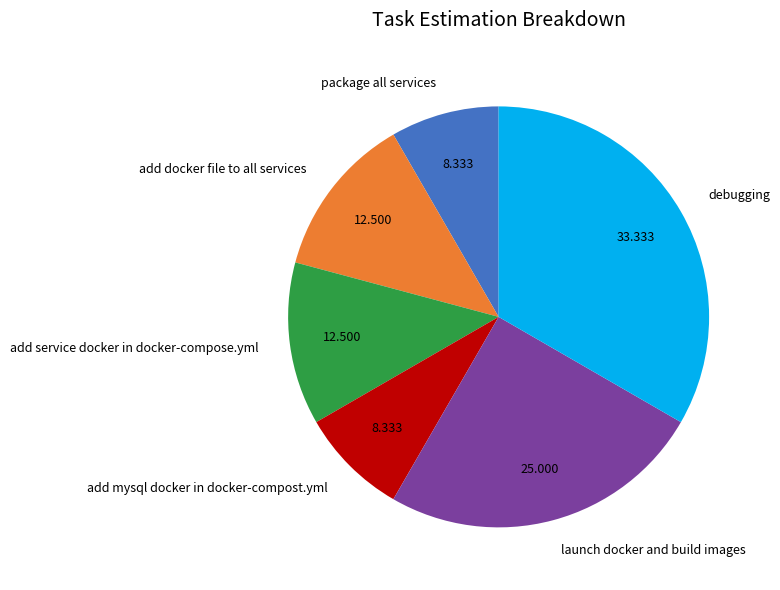

Does debugging account for over 50% of the chart?

No